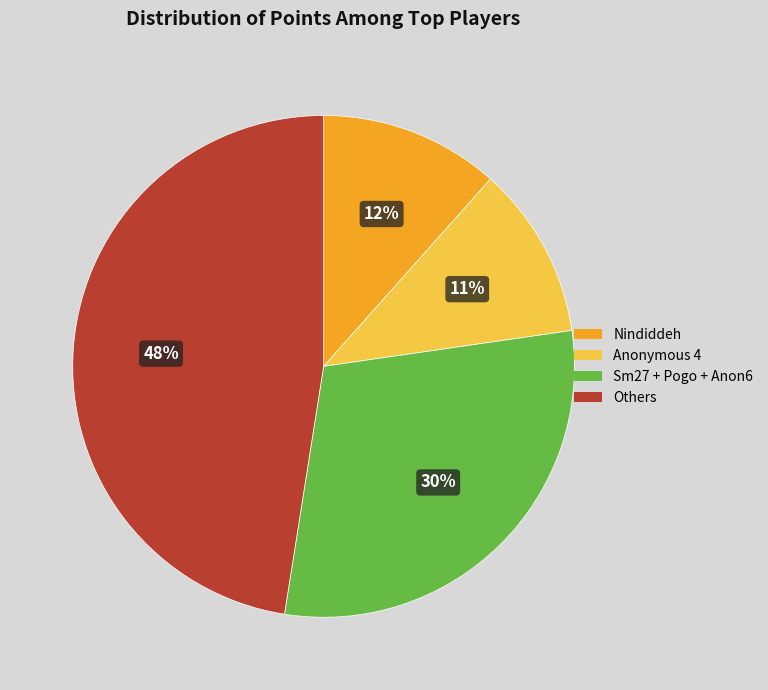

Is there any slice that represents more than half of the pie?

No